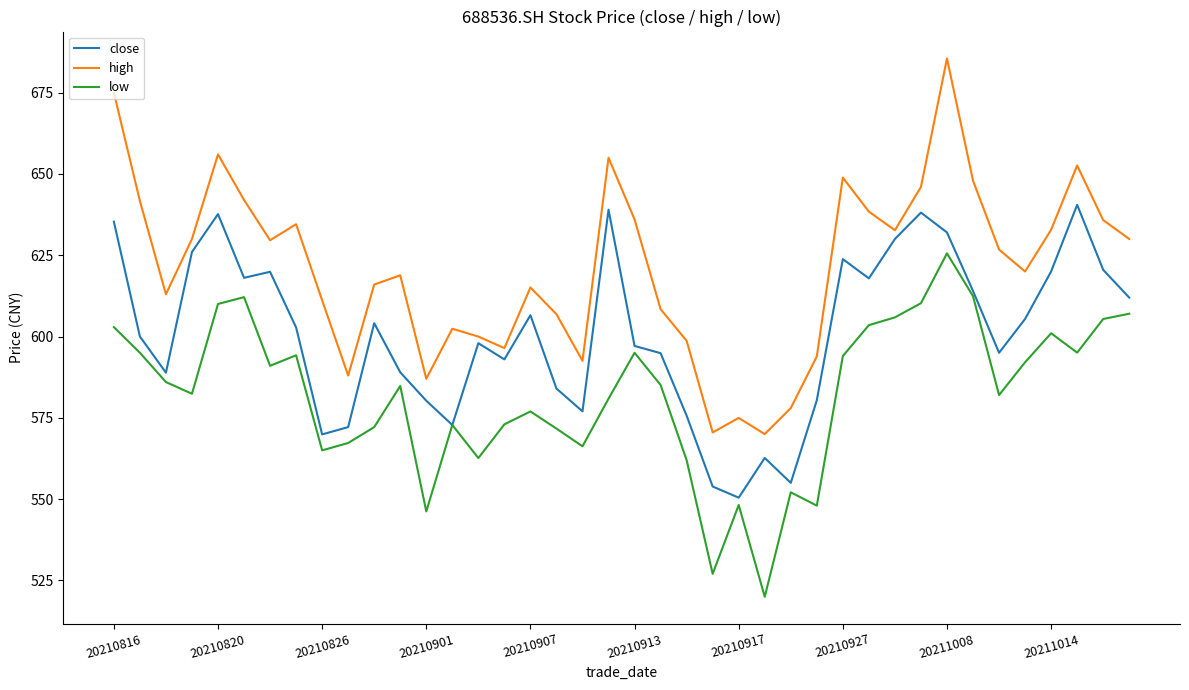

Which series has the widest spread of values?

high